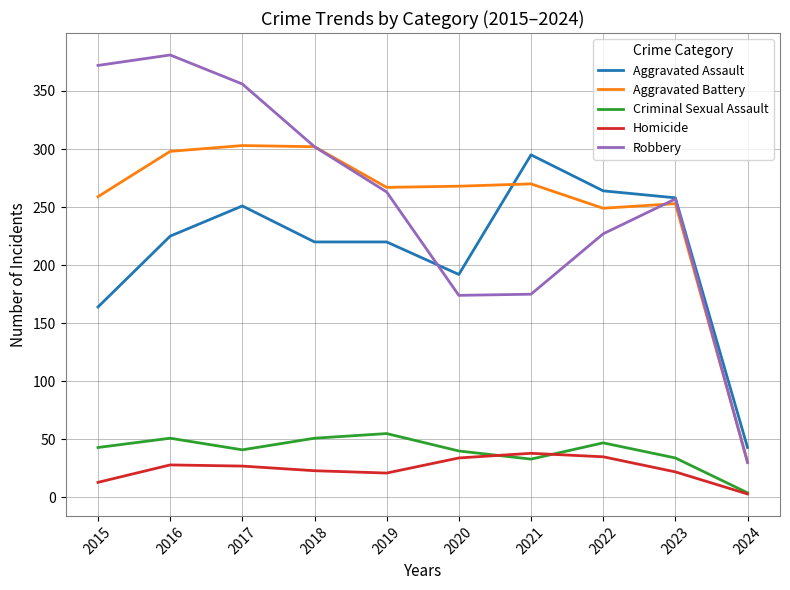

What is the highest value of the Robbery series?

381